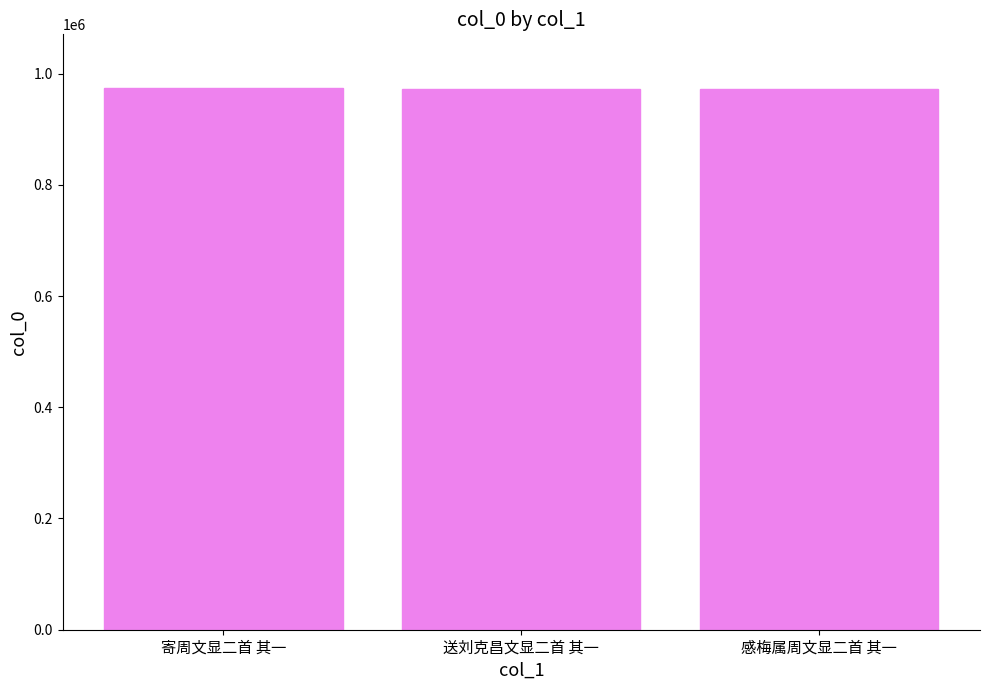

What is the sum of all values?

2916841